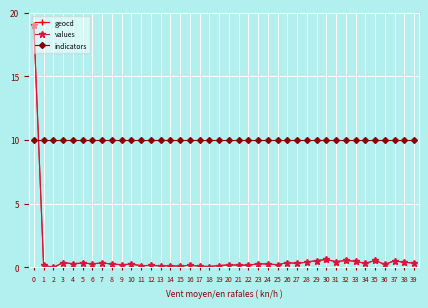

The value of indicators at 4 is 10.0. True or false?

True